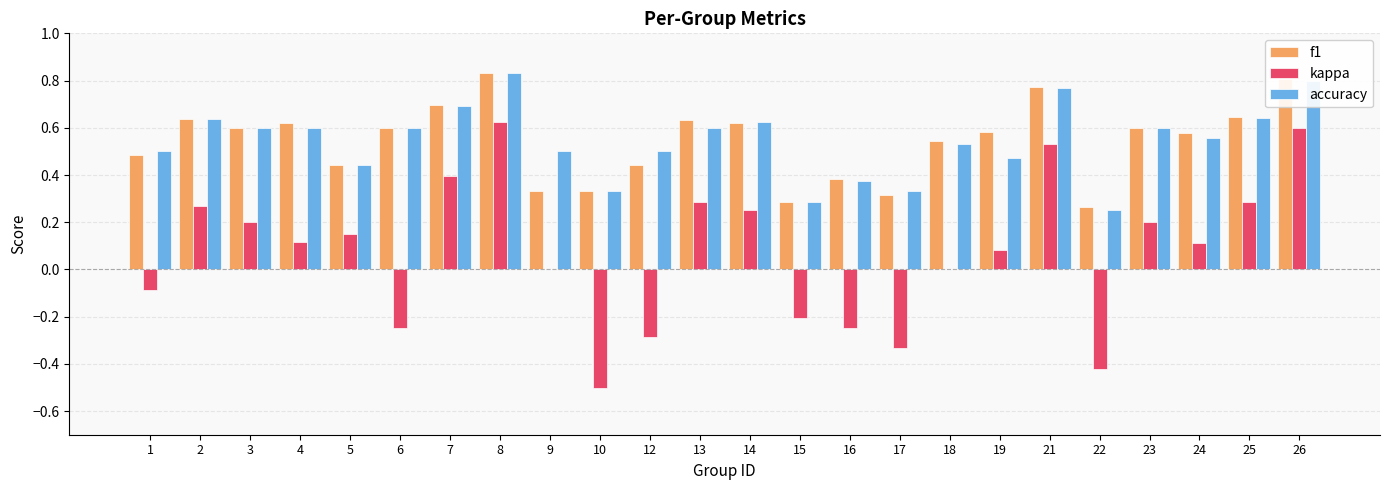

What is the sum of all accuracy values?

13.1